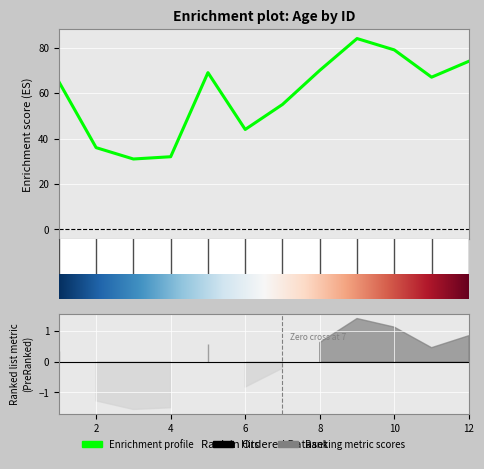

What is the average value?

59